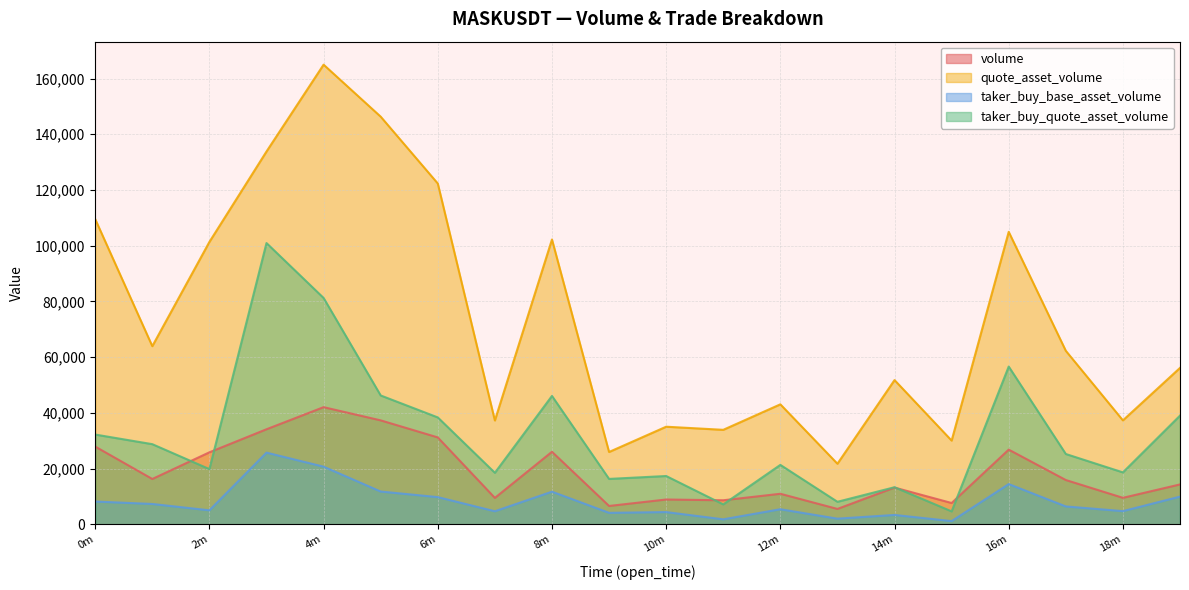

Where is the first local maximum for quote_asset_volume?

4m